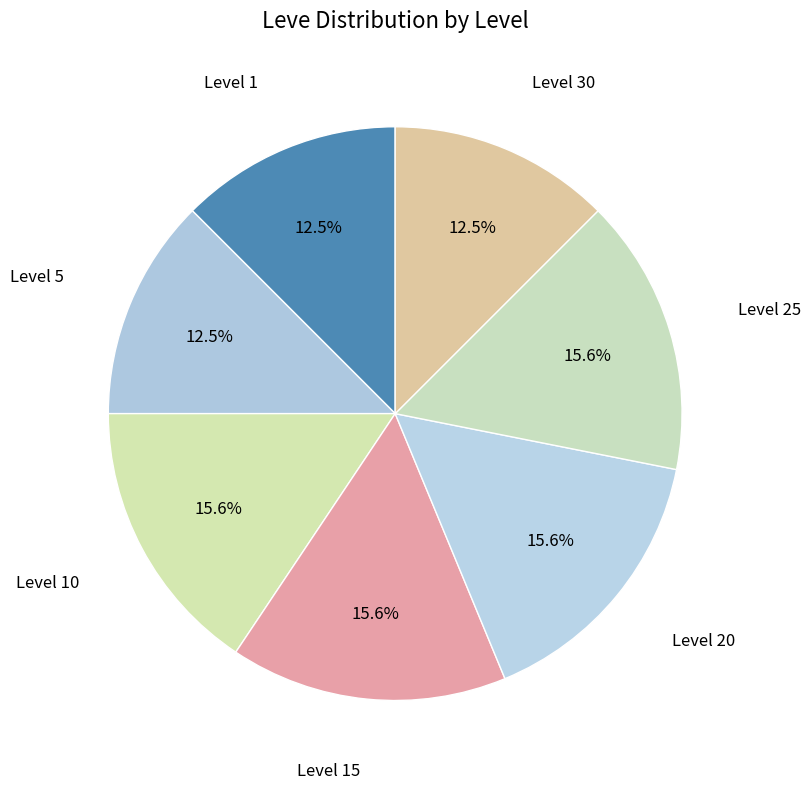

Count the number of slices in the pie.

7